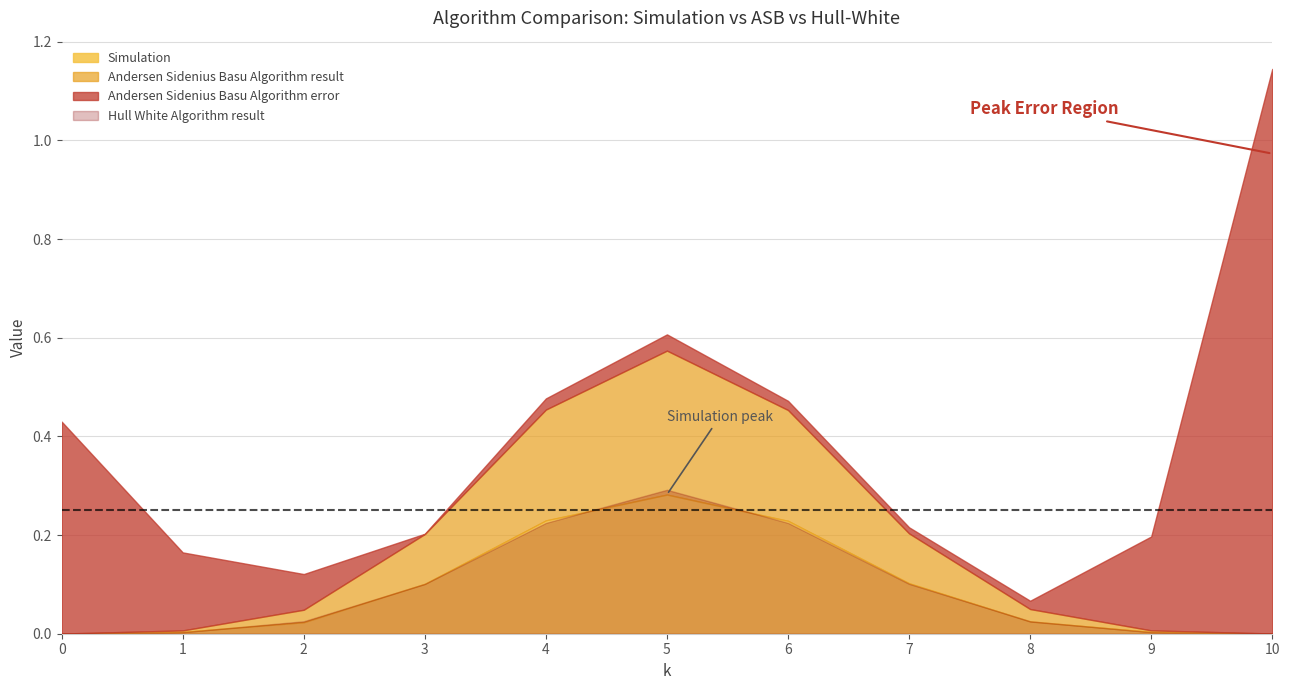

List the labels in order of Andersen Sidenius Basu Algorithm result value, largest first.

5, 4, 6, 3, 7, 2, 8, 1, 9, 0, 10